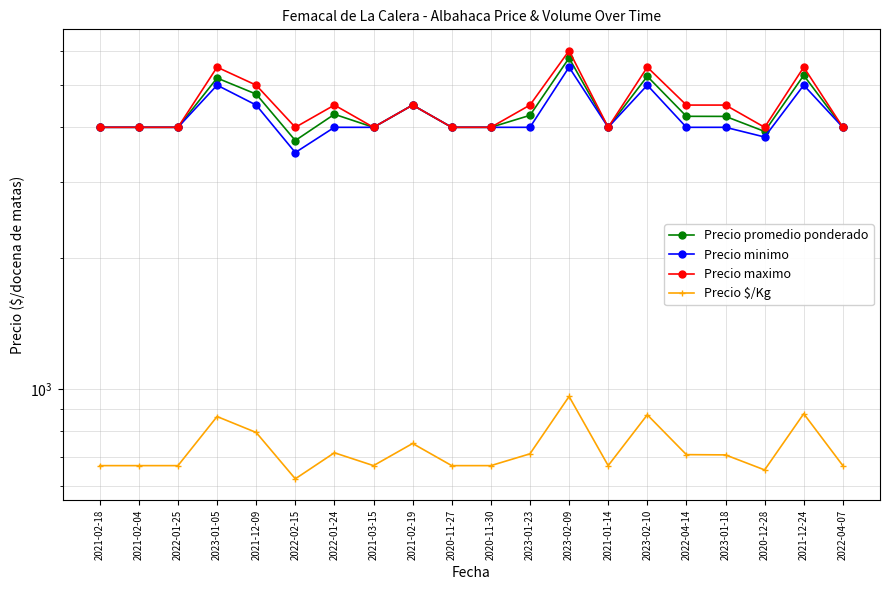

How many data points in Precio promedio ponderado are above 4238?

9